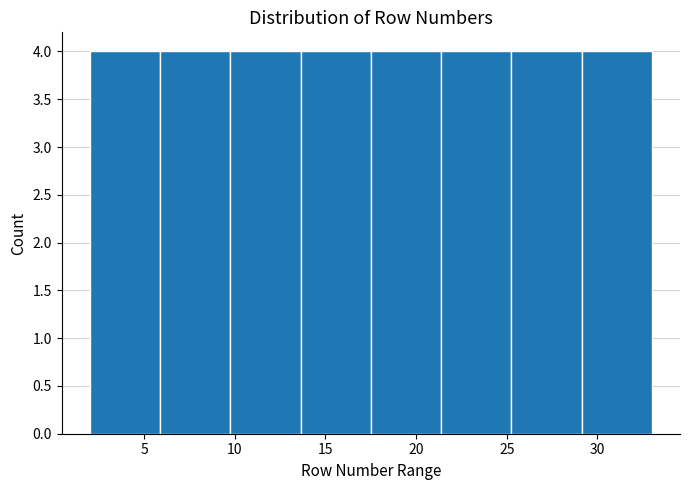

Reading left to right, list every bar in this chart as the range it spans on the x-axis followed by its height. Neither the bar edges nor the heights are printed on the chart, so give them approximately, as read against the axes.

2.0 to 6.0: 4
6.0 to 10.0: 4
10.0 to 13.5: 4
13.5 to 17.5: 4
17.5 to 21.5: 4
21.5 to 25.5: 4
25.5 to 29.0: 4
29.0 to 33.0: 4